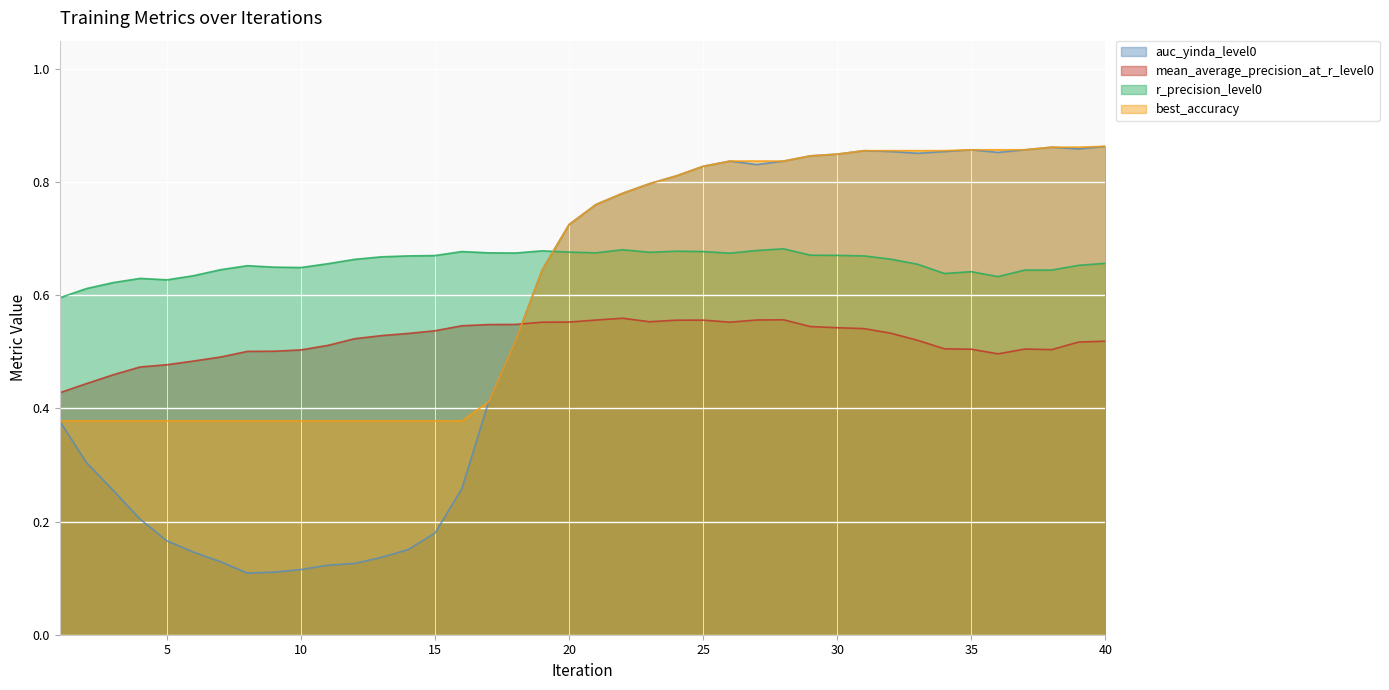

How many series are shown in this chart?

4